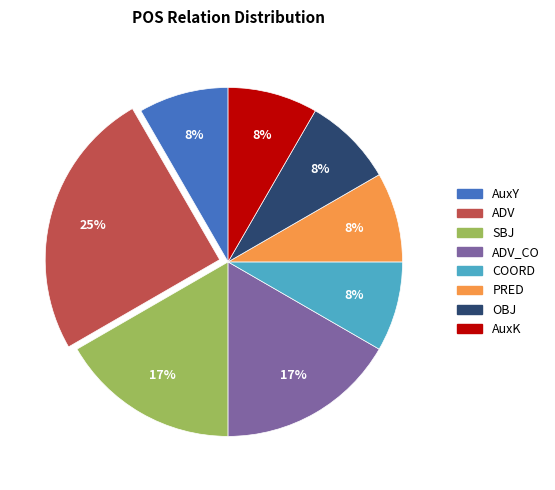

To the nearest percent, what is the average slice percentage?

12%